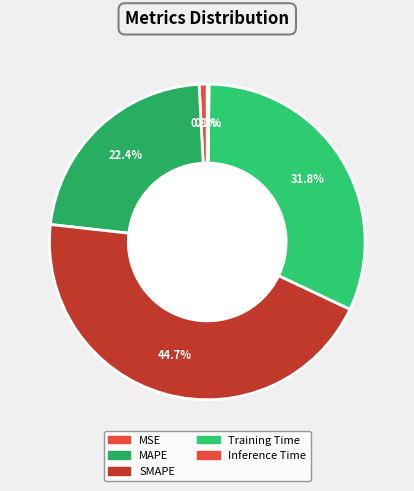

To the nearest percent, what is the difference between the SMAPE and MAPE slice percentages?

22%